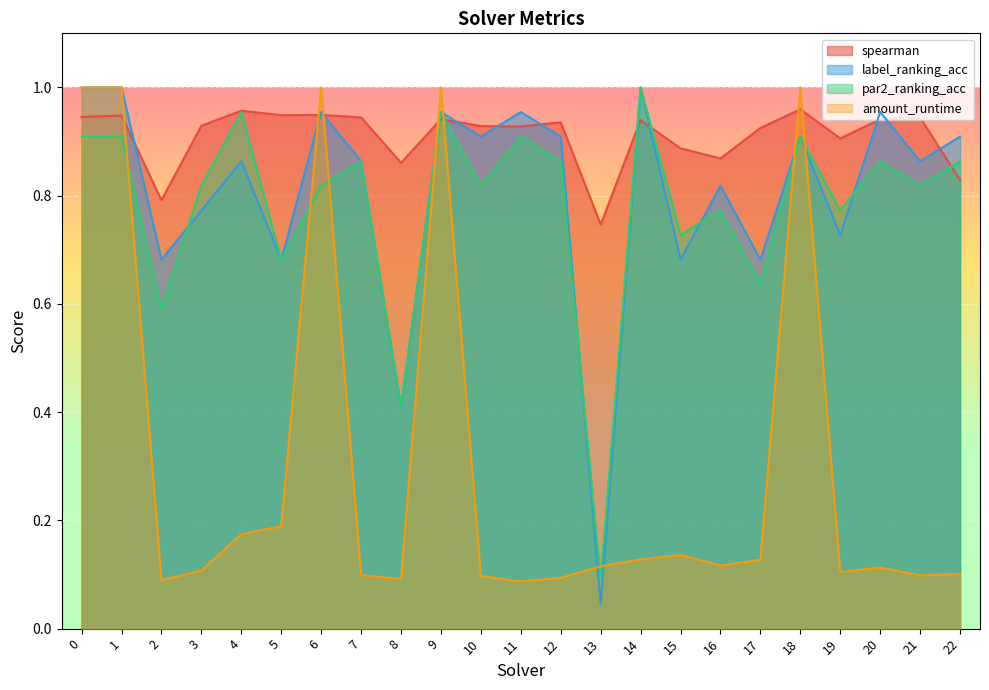

Is the value of spearman at 21 greater than the value of label_ranking_acc at 10?

Yes